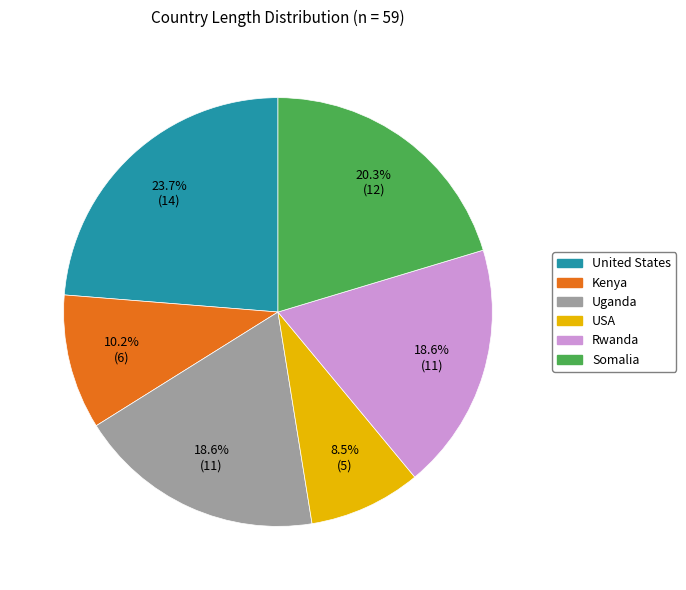

To the nearest percent, what portion does United States represent?

24%